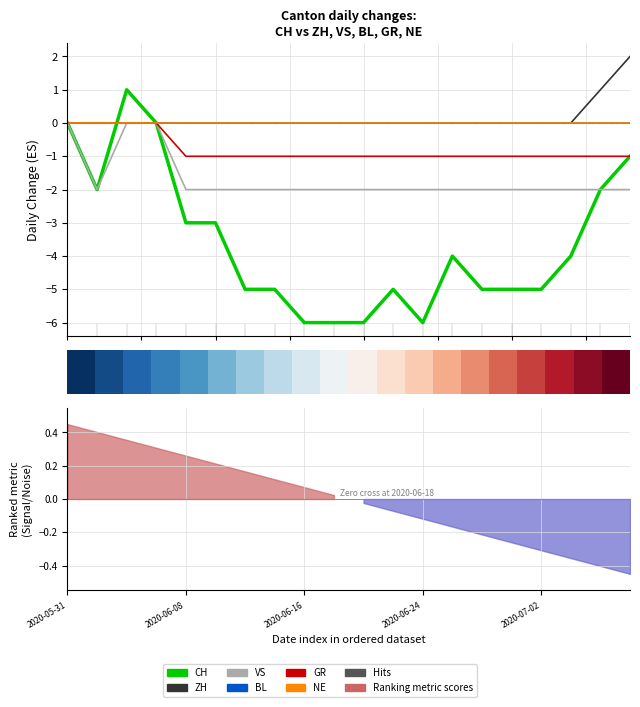

At which category does CH reach its first local peak?

2020-06-04